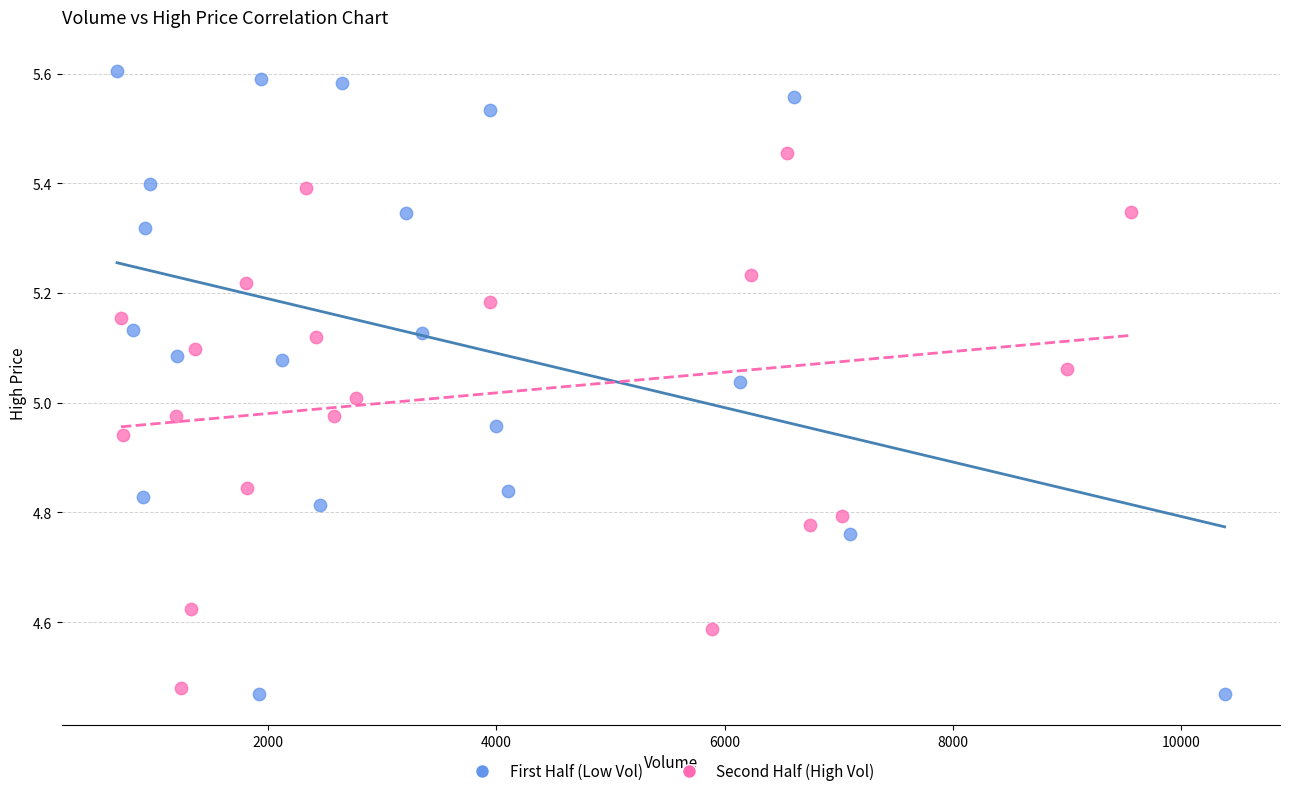

Which series reaches the maximum Y coordinate?

First Half (Low Vol)